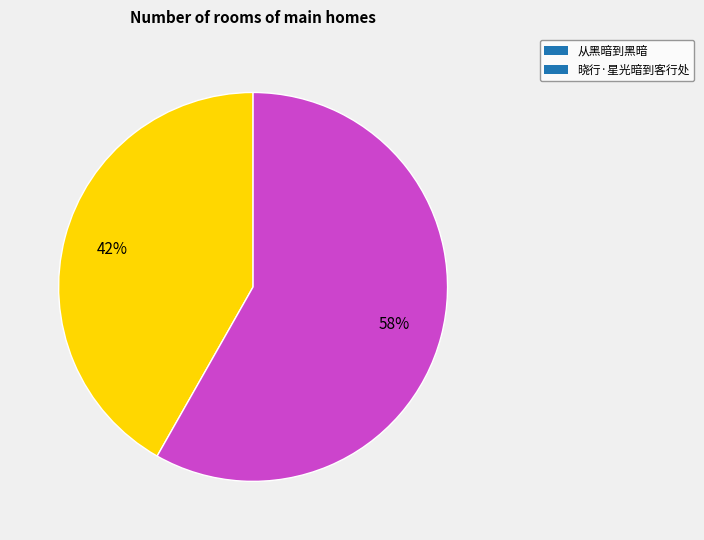

To the nearest percent, what portion does 晓行·星光暗到客行处 represent?

58%